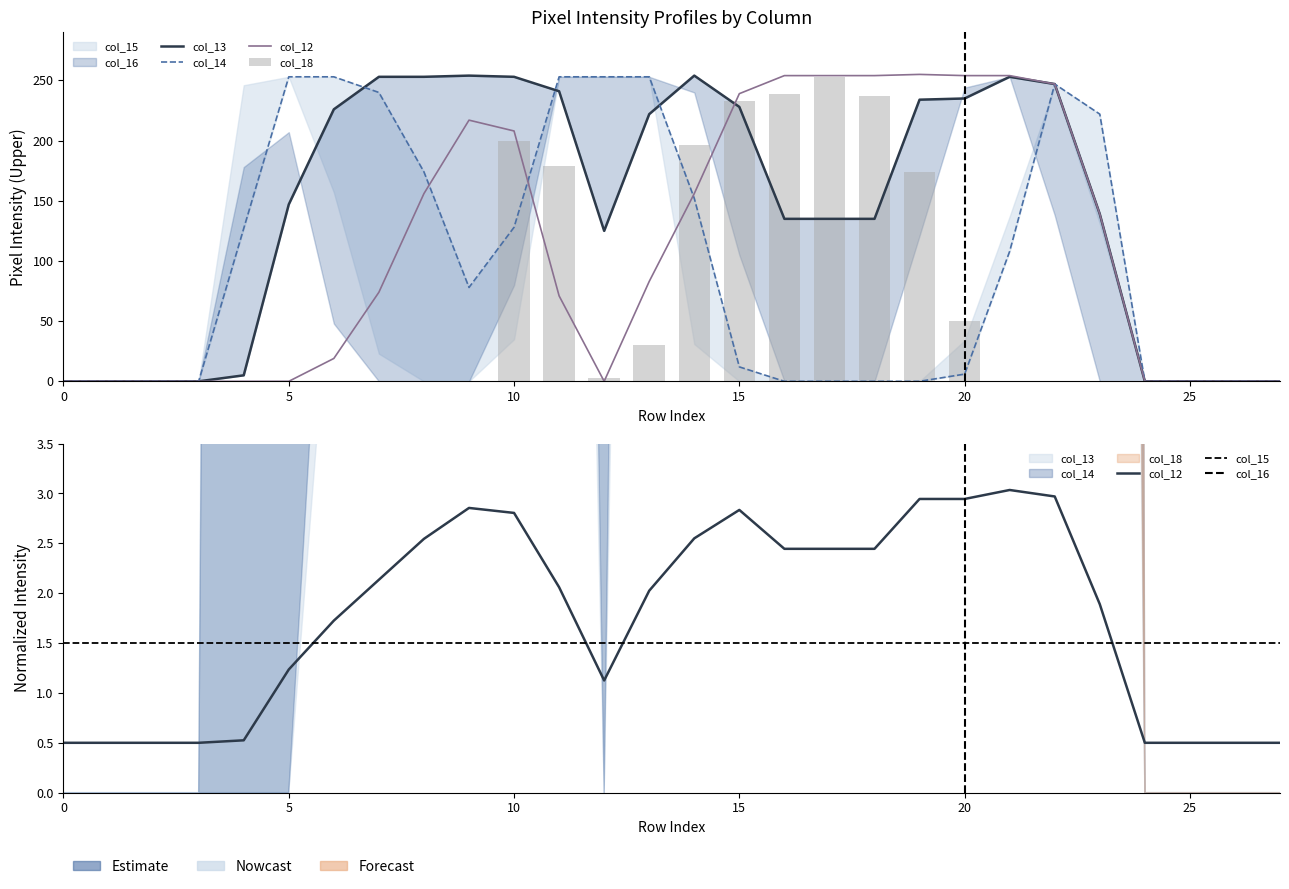

Is it true that col_18 equals 81 at 1?

False